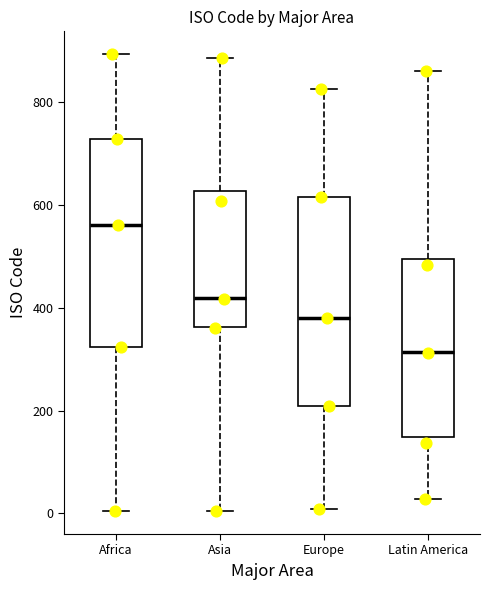

Where is the lower edge of the box for Latin America on the y-axis? The values are not printed on the chart, so give them approximately, as read against the axis.

140